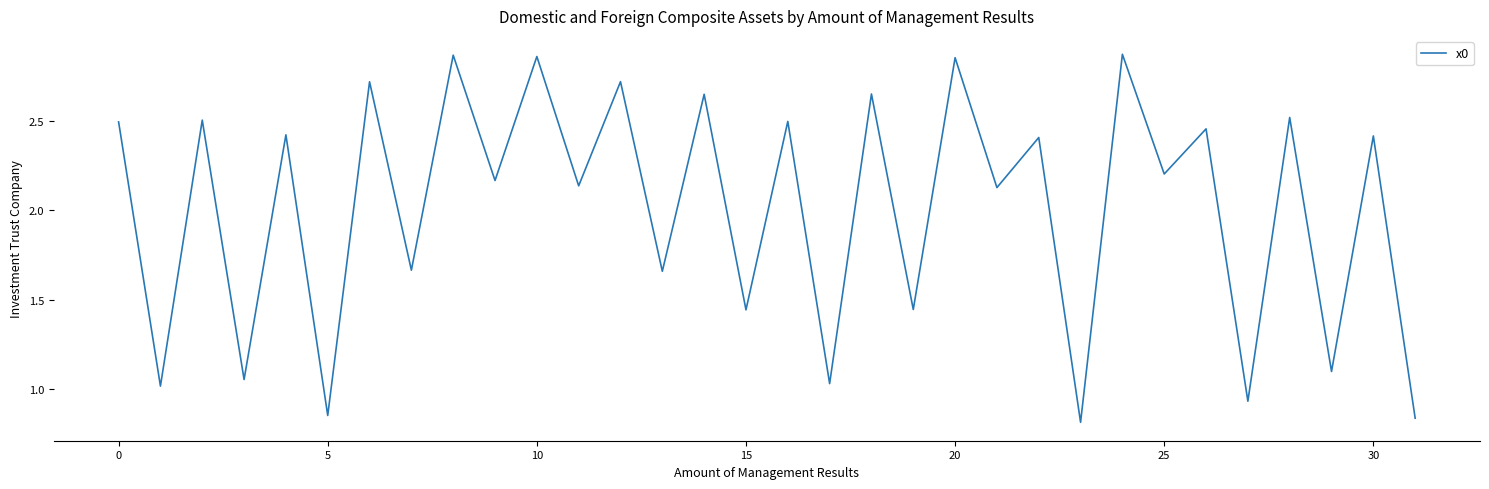

What is the difference between the maximum and minimum values?

2.1